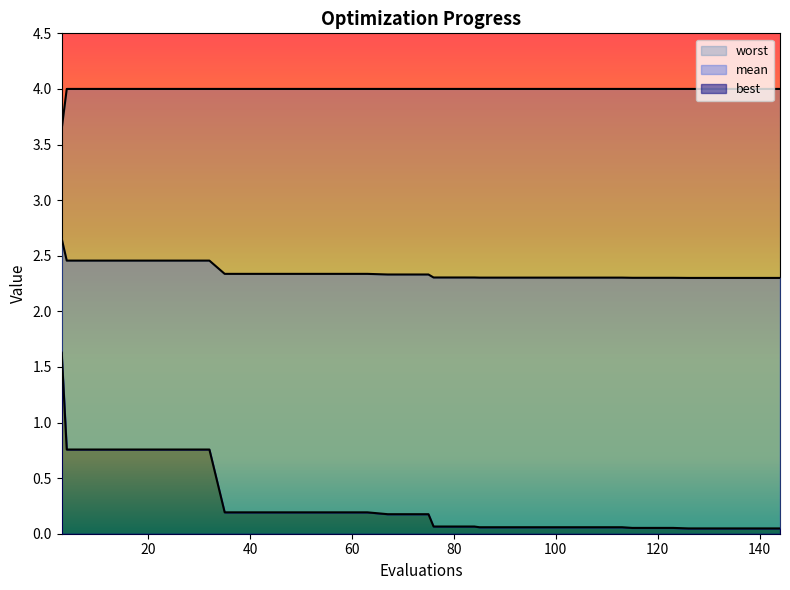

True or false: mean and best cross at least once.

False